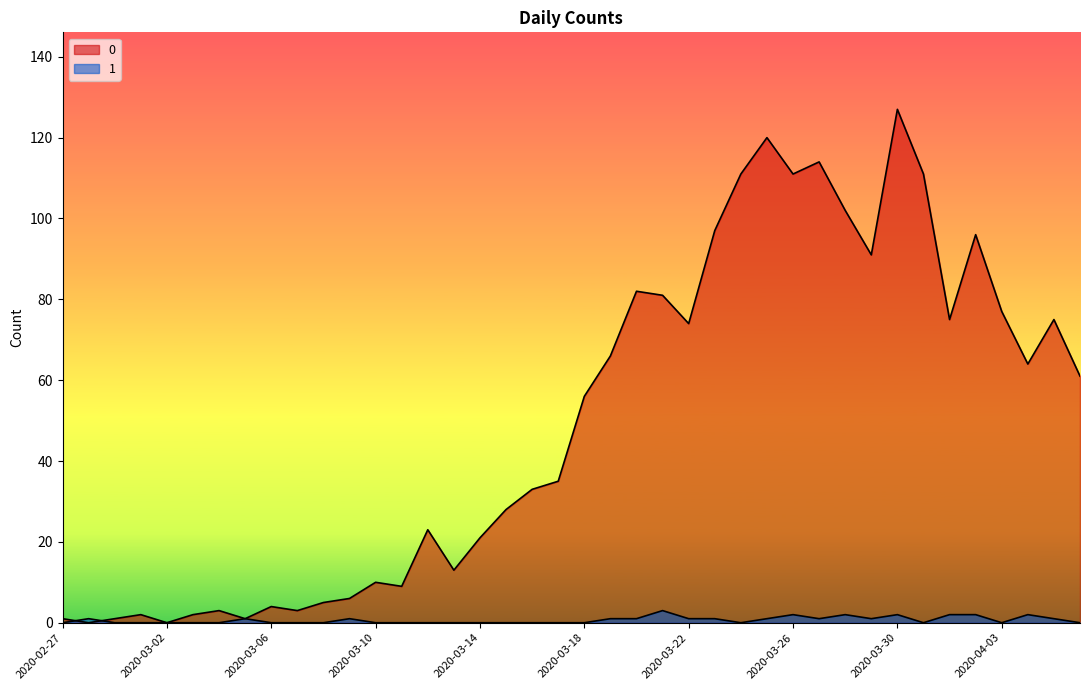

At which label does 1 reach its peak?

2020-03-21